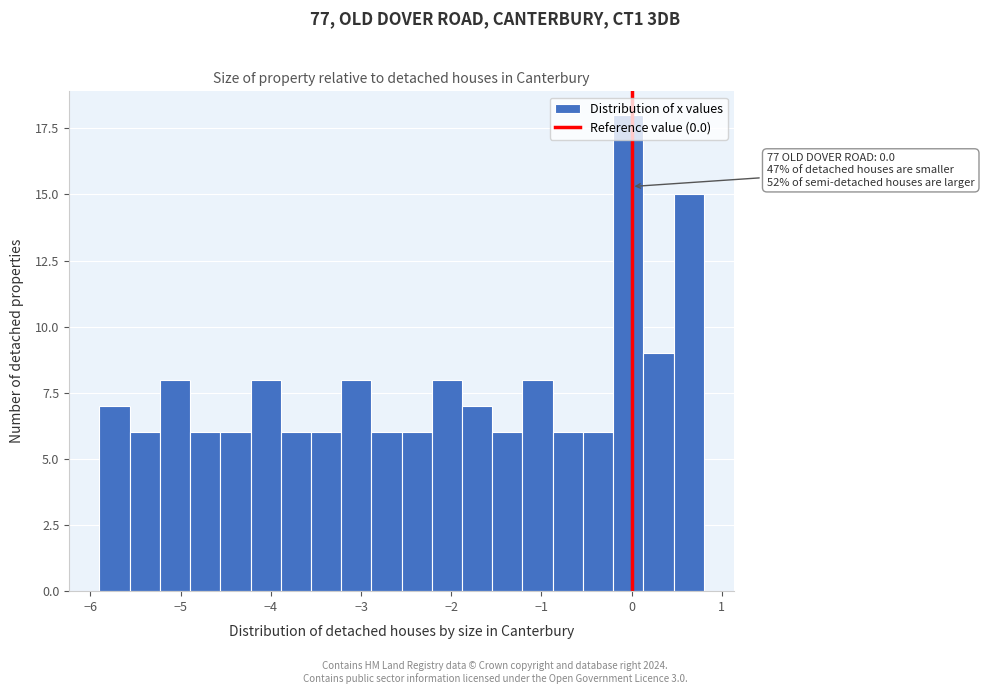

Read against the x-axis, roughly where is the centre of the tallest bar?

0.0